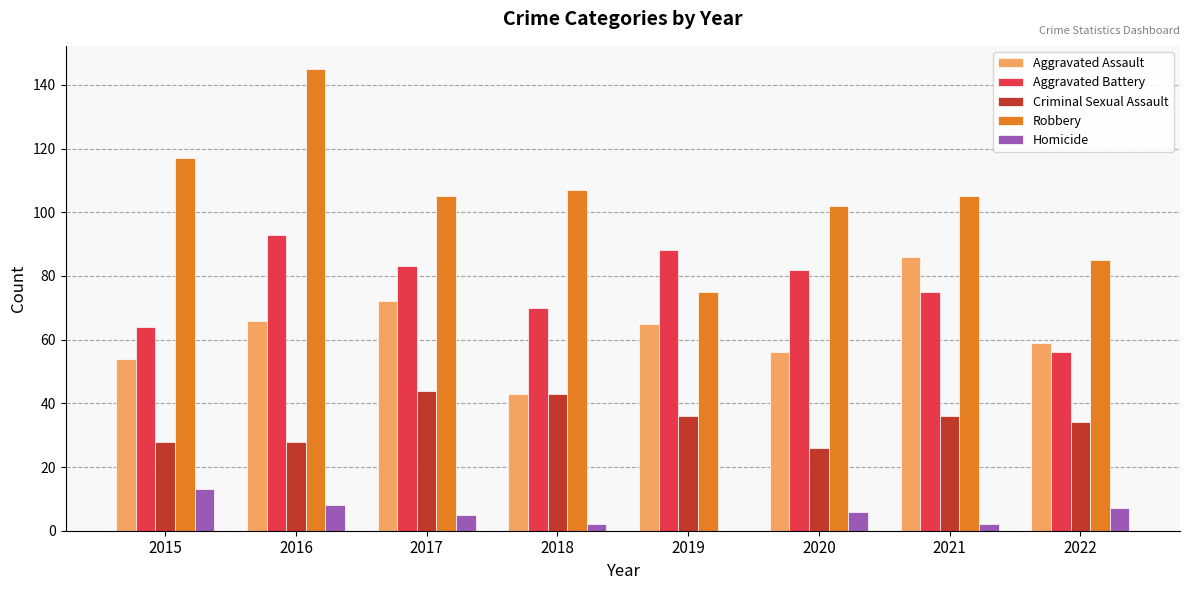

Which label corresponds to the largest value in the chart?

2016